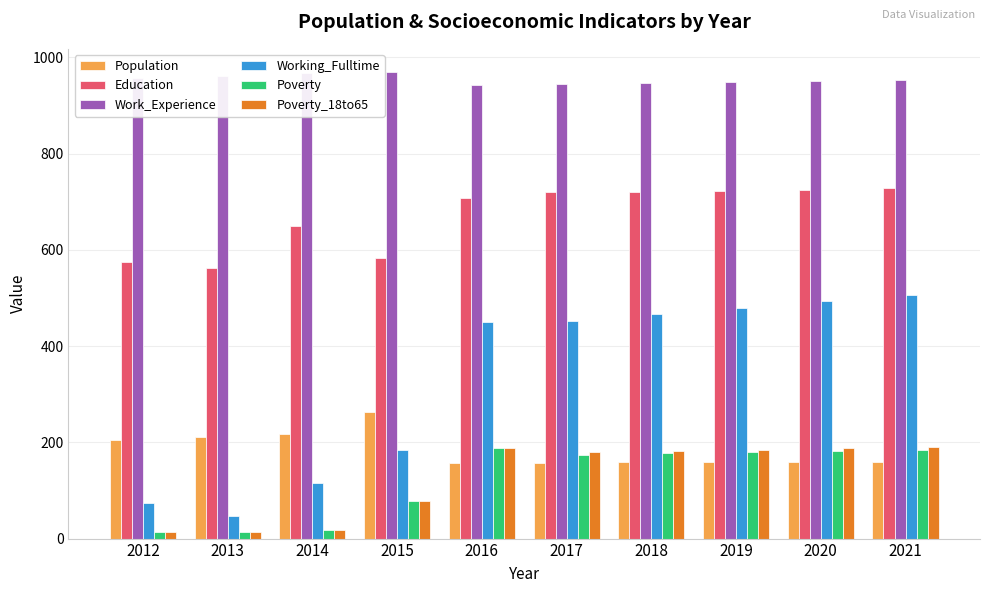

Which series has the largest total across all categories?

Work_Experience